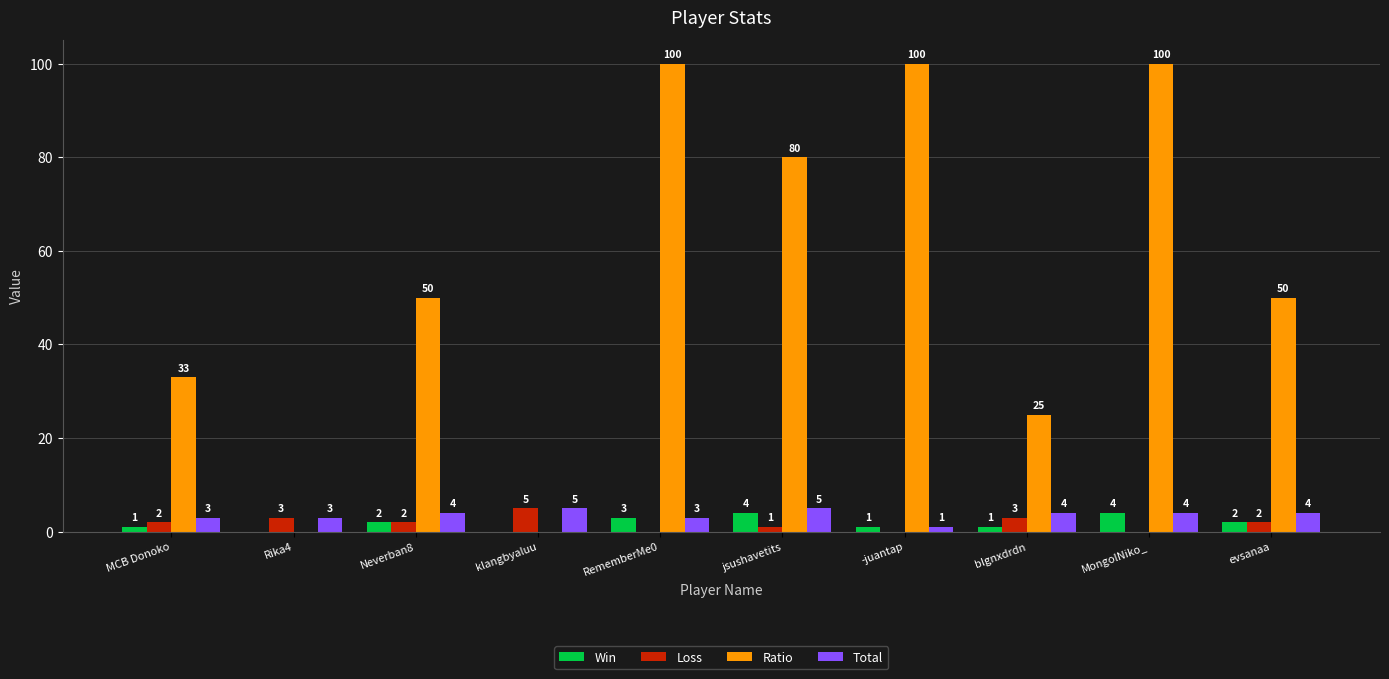

Are the bars grouped side by side (vs. stacked)?

Yes